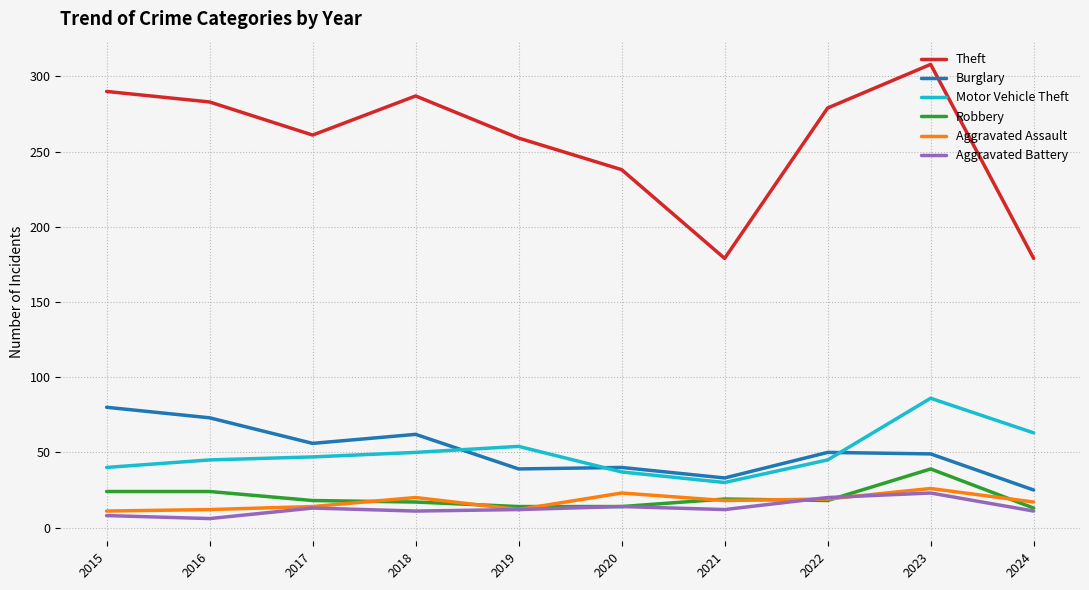

Which series changed the most between 2016 and 2020?

Theft